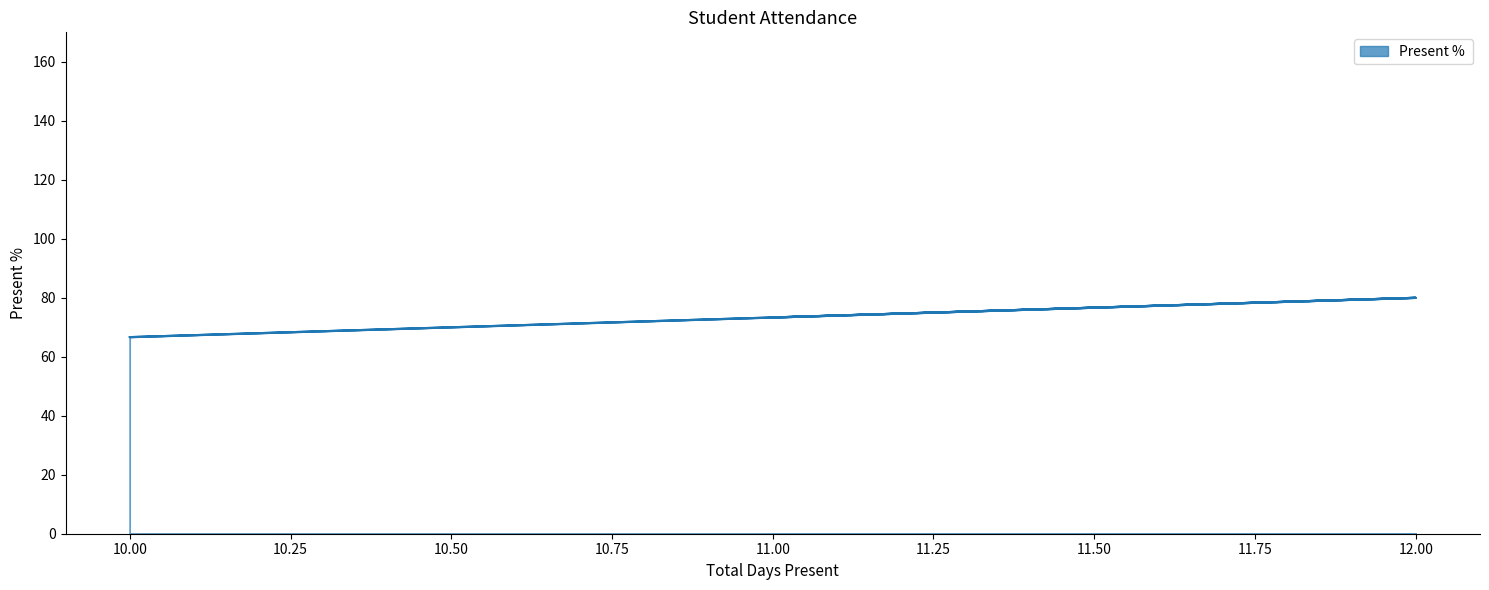

What is the maximum value shown in the chart?

80.0